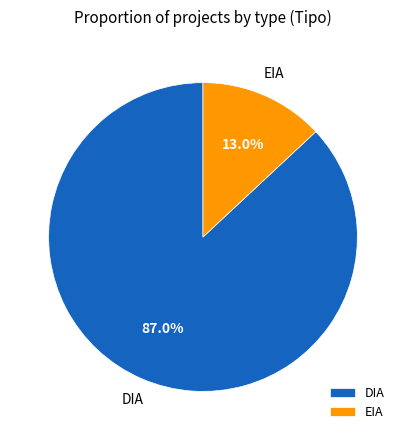

Count the number of slices in the pie.

2